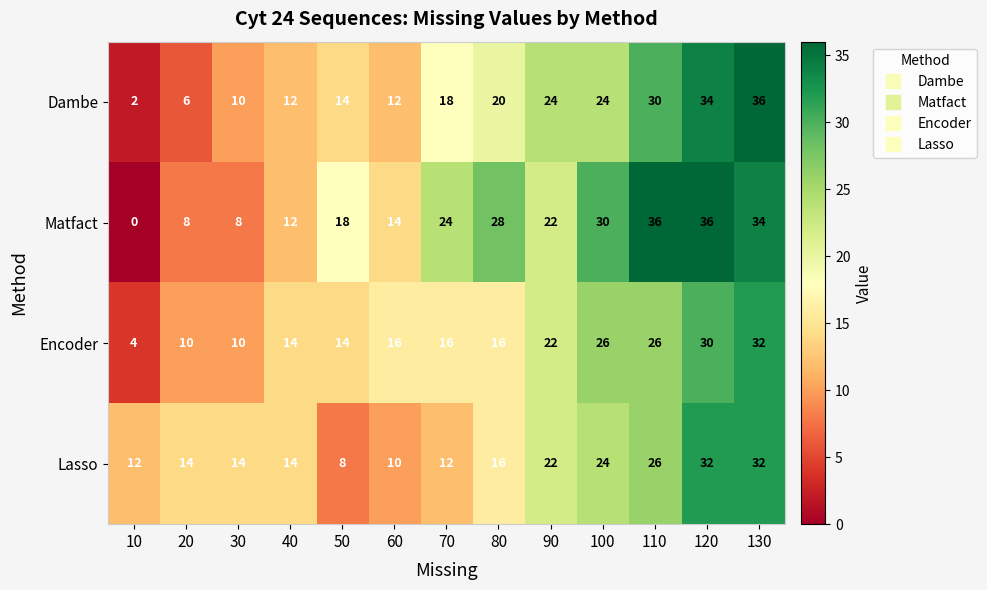

What is the lowest value of the Encoder series?

4